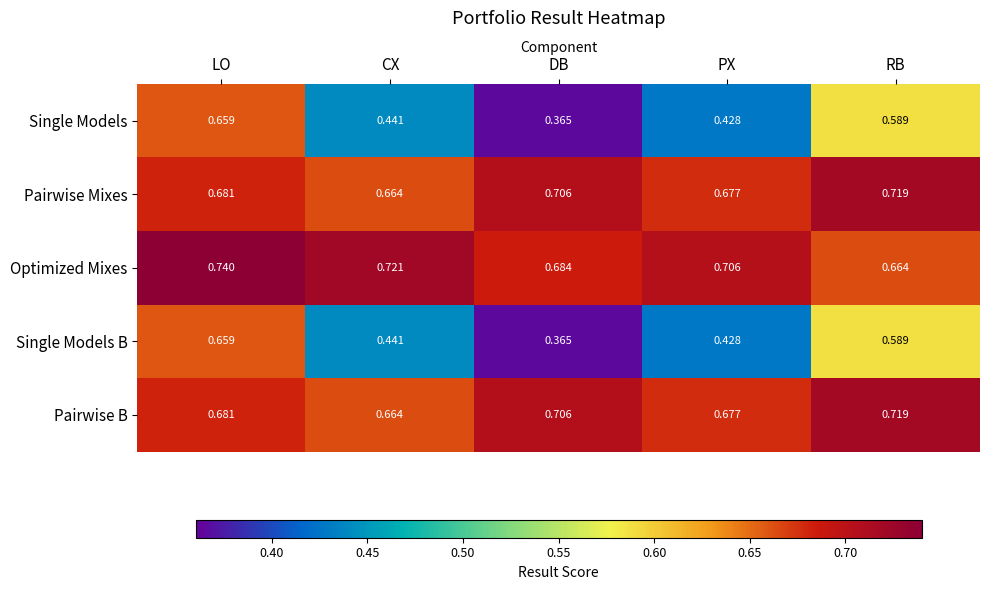

Where is Single Models nearest to the value 0?

DB